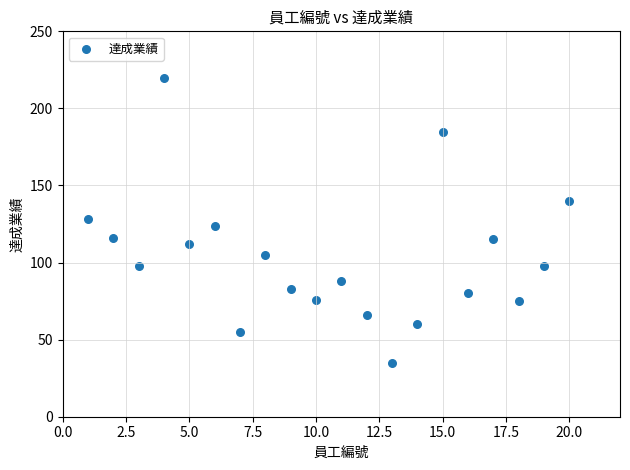

What is the range of Y values (max minus min)?

185